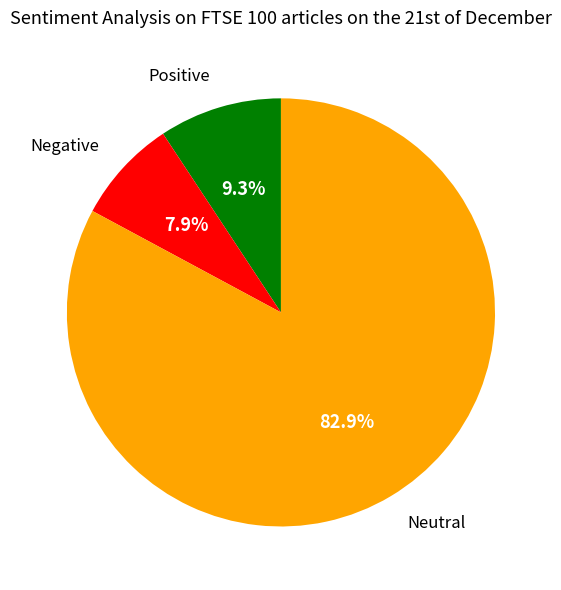

Between Negative and Positive, which is larger?

Positive